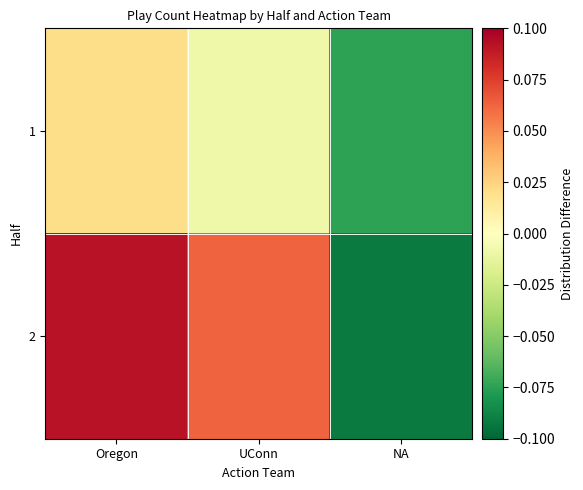

Reading left to right, extract all data points from this chart.

1: Oregon=0.0	UConn=-0.0	NA=-0.1
2: Oregon=0.1	UConn=0.1	NA=-0.1